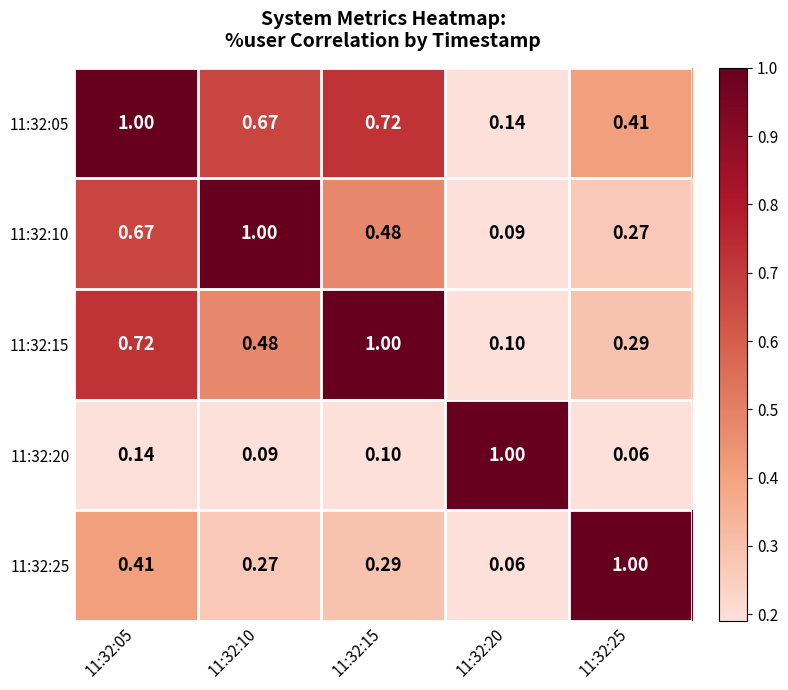

At which category is the sum across all series the highest?

11:32:05